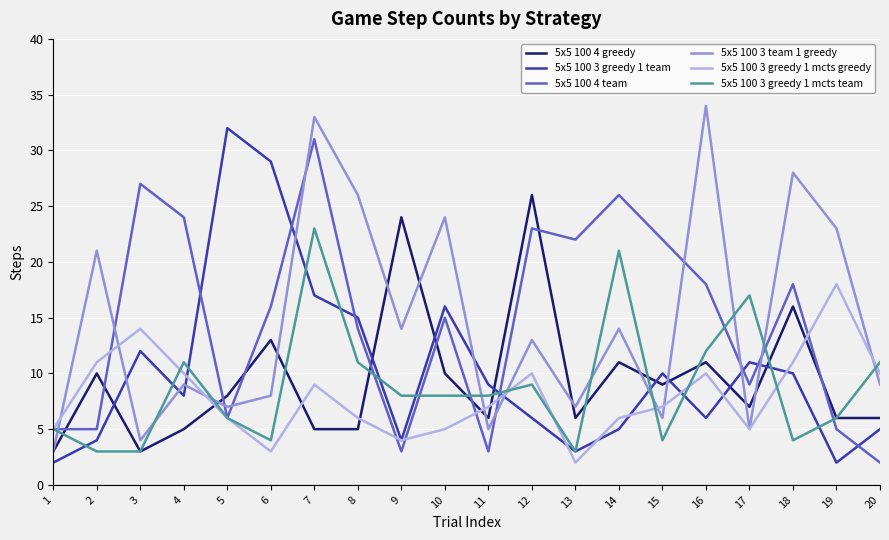

What is the difference between the maximum and minimum values in the 5x5 100 4 team series?

29